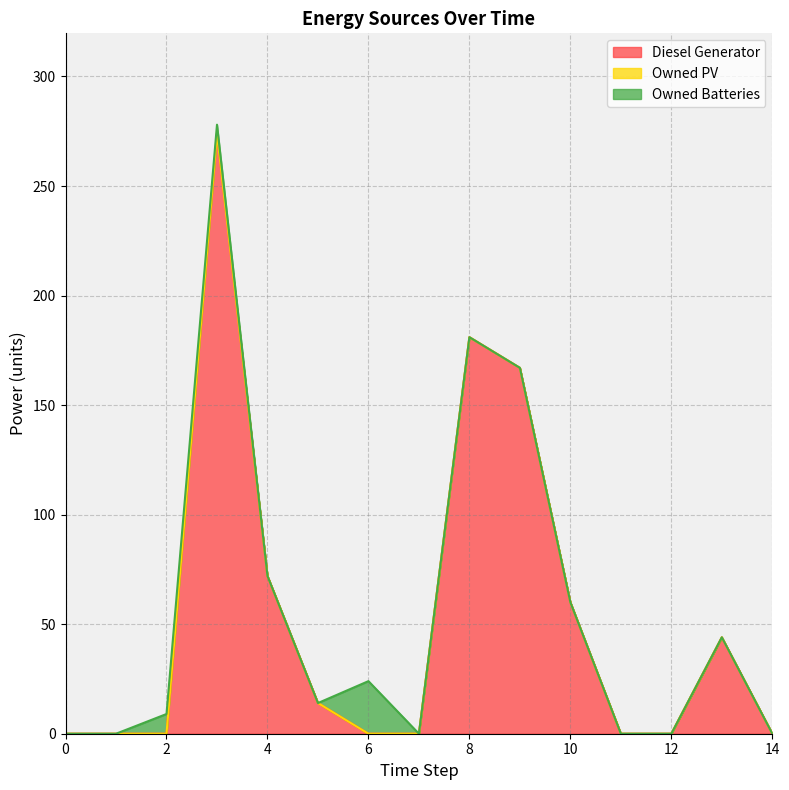

True or false: Owned PV has more than 1 interior local peaks.

False